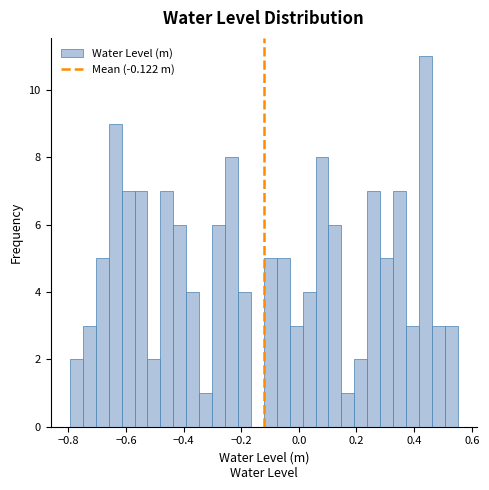

Read against the x-axis, roughly where is the centre of the tallest bar?

0.44